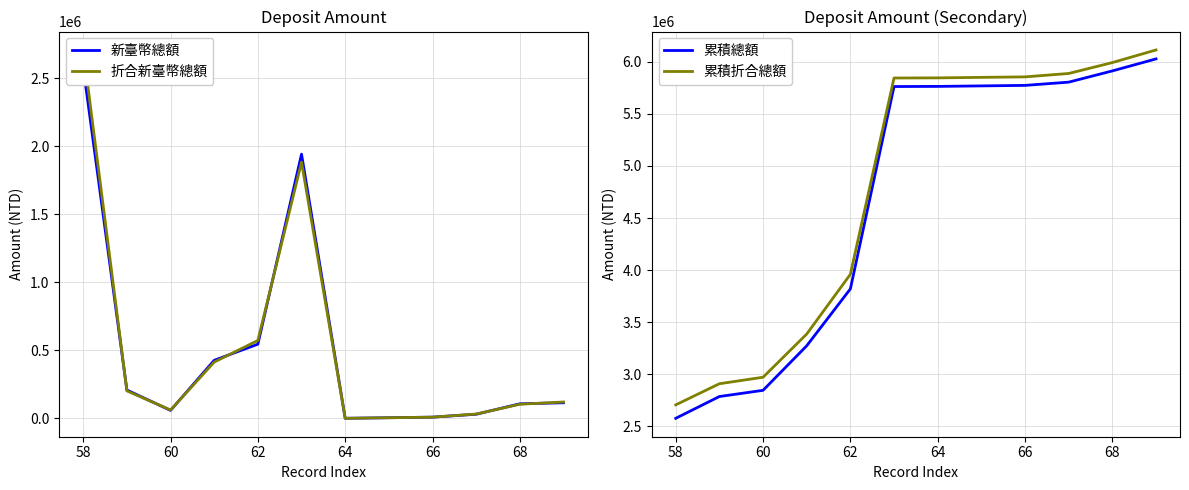

Where is 累積總額 nearest to the value 4302624?

62